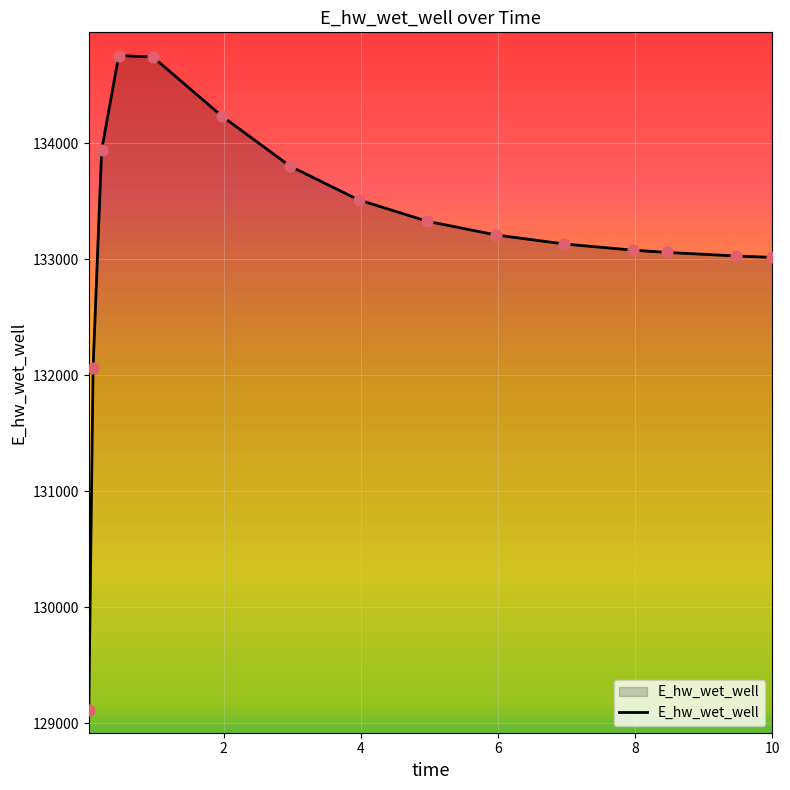

What is the difference between the maximum and minimum values?

5639.0